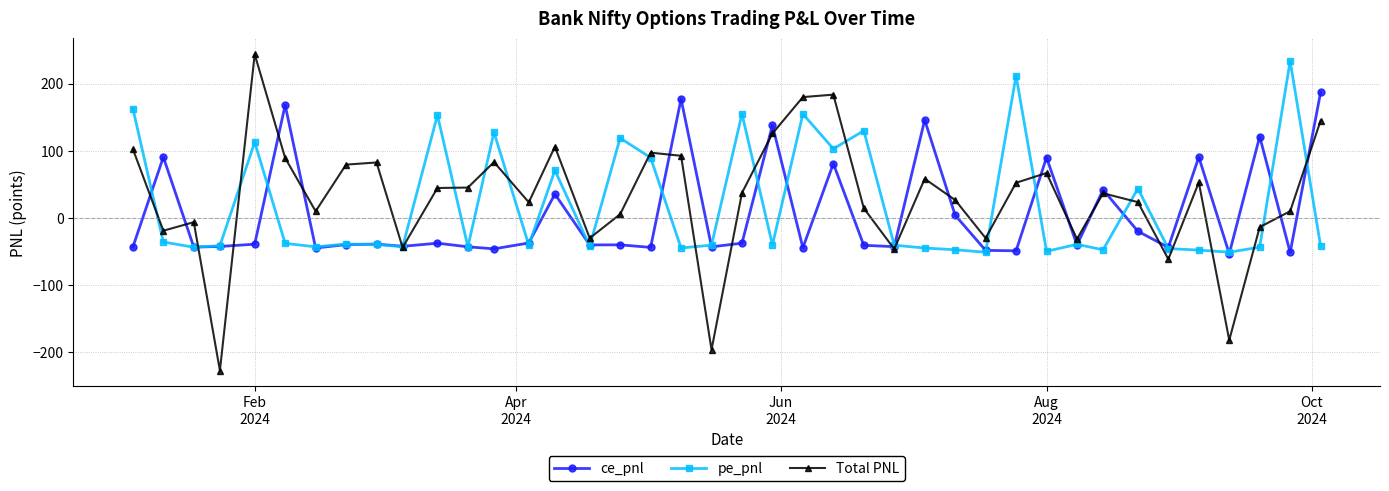

How many values in the pe_pnl series are below -40?

21